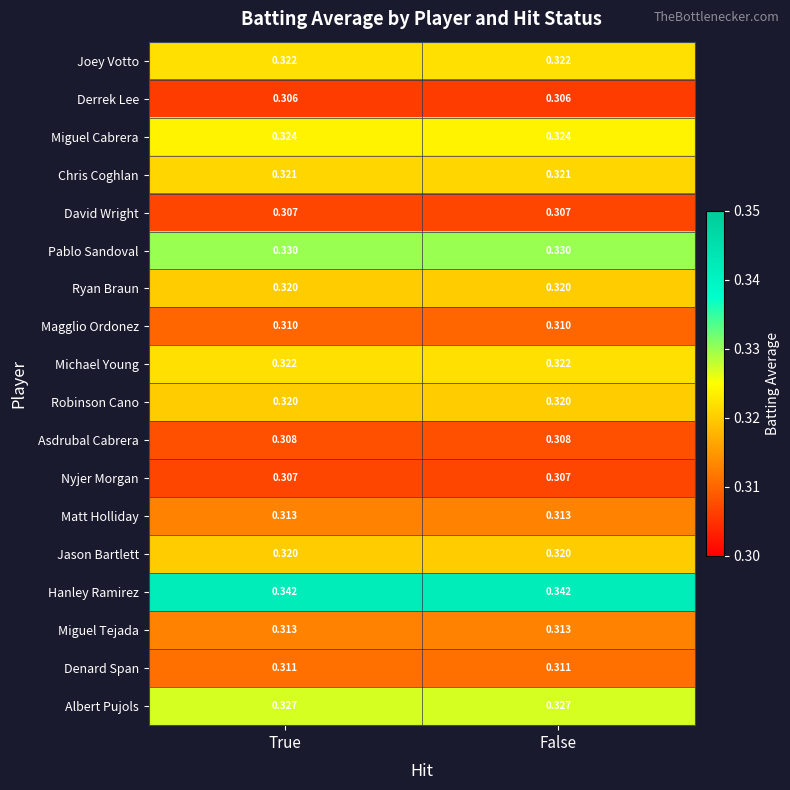

Which series has the largest total across all categories?

Hanley Ramirez